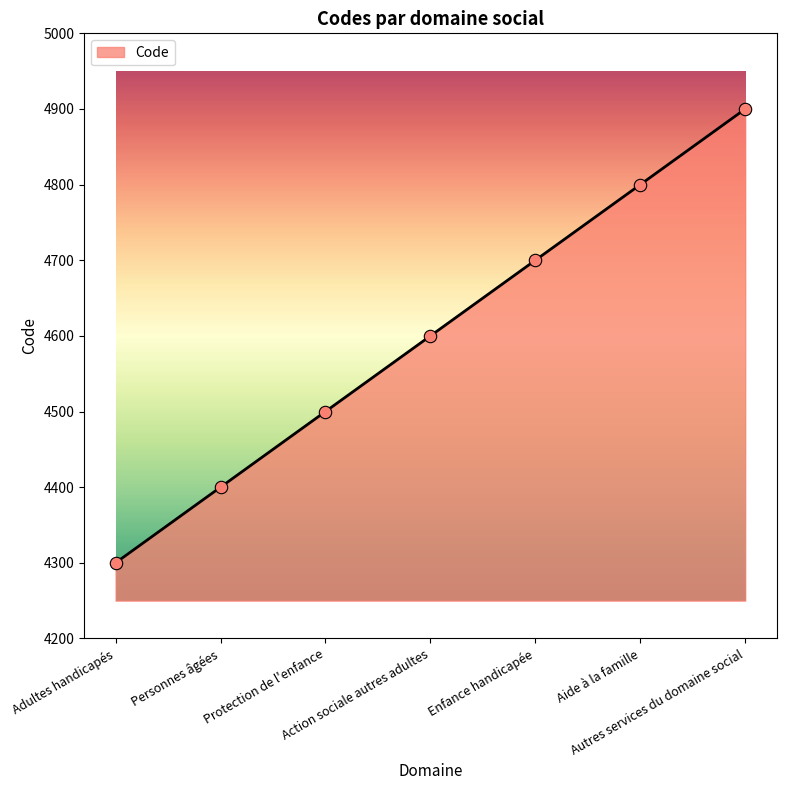

Approximately how many times larger is the value at Autres services du domaine social compared to Protection de l'enfance?

1.1